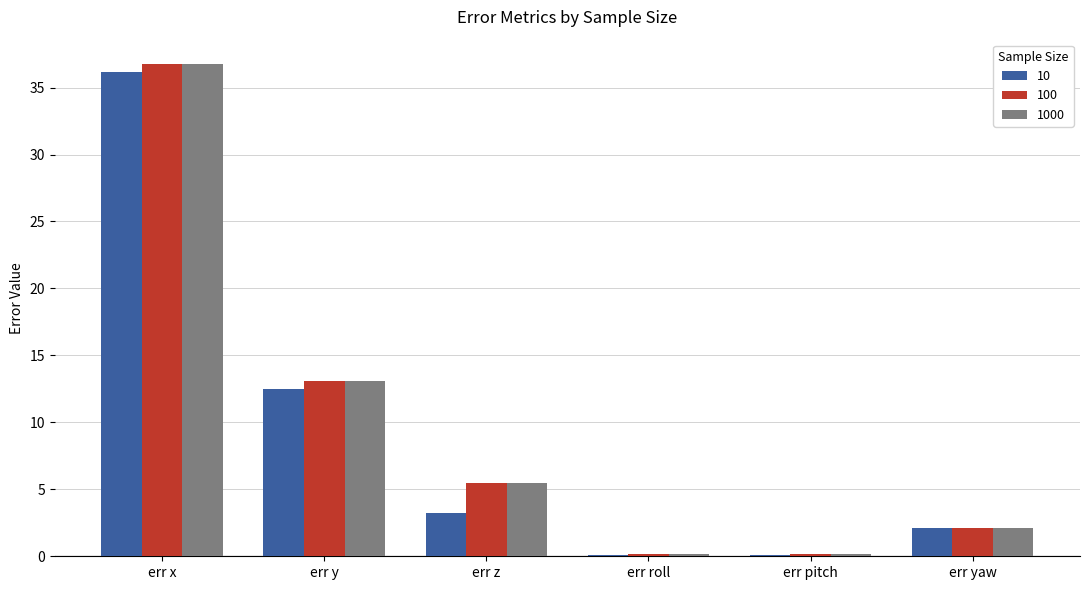

How many groups of bars are there?

6